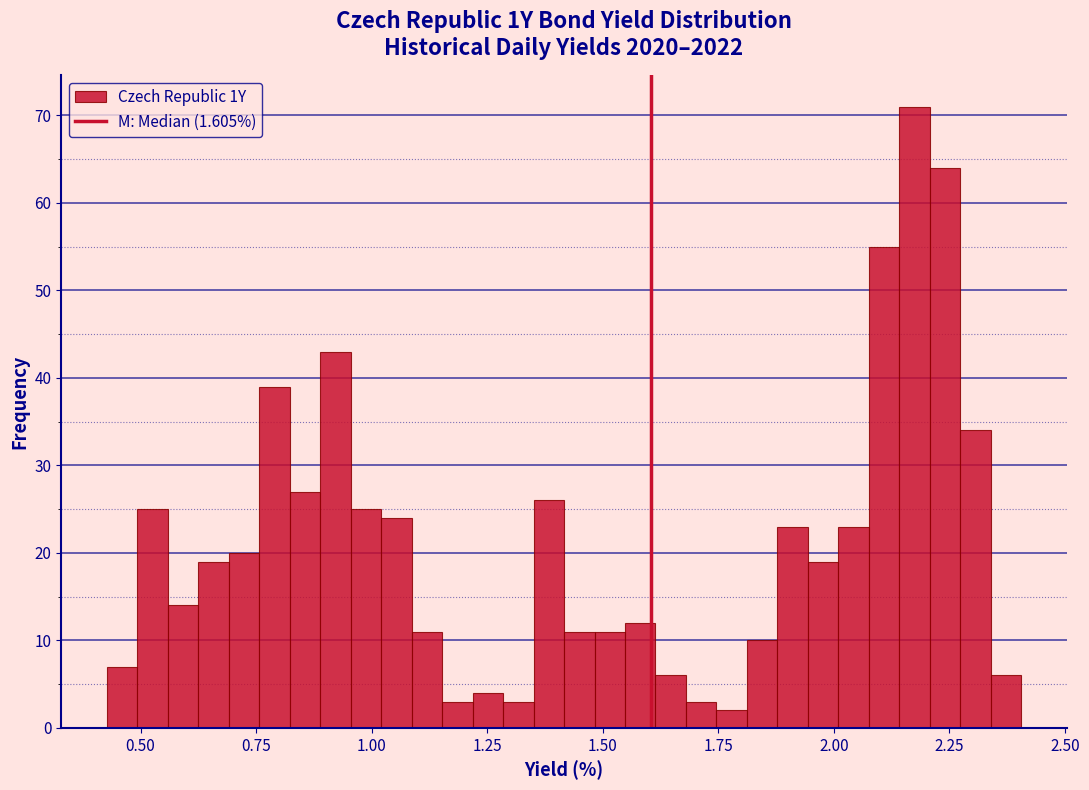

Around what value on the x-axis is the tallest bar? Give the approximate position of its centre, as read against the axis.

2.15